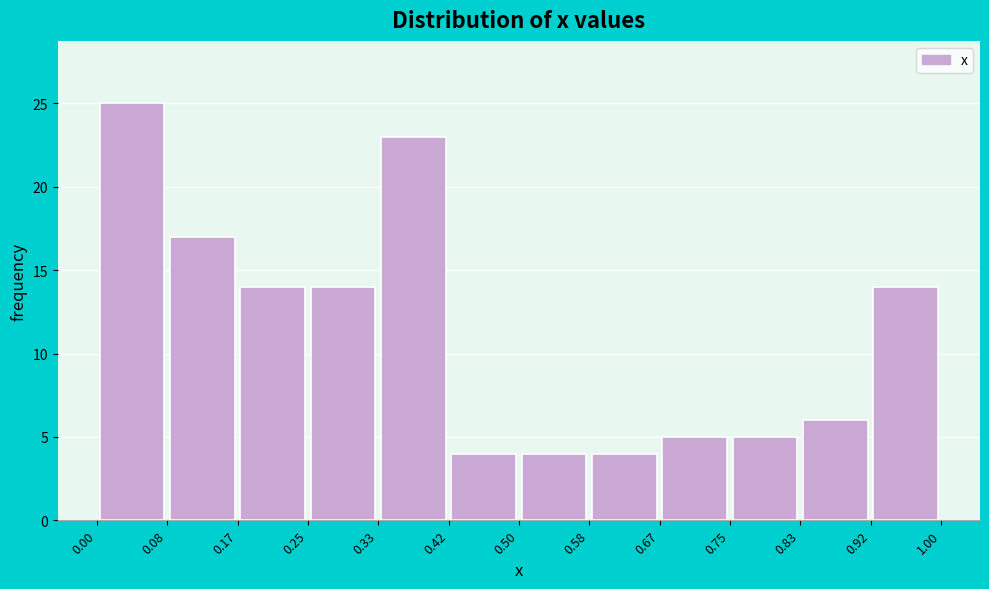

Reading left to right, transcribe this chart: for each bar, give the range it covers on the x-axis and its height. The values are not printed on the chart, so give them approximately, as read against the axis.

0.00 to 0.08: 25
0.08 to 0.17: 17
0.17 to 0.25: 14
0.25 to 0.33: 14
0.33 to 0.42: 23
0.42 to 0.50: 4
0.50 to 0.58: 4
0.58 to 0.67: 4
0.67 to 0.75: 5
0.75 to 0.83: 5
0.83 to 0.92: 6
0.92 to 1.00: 14